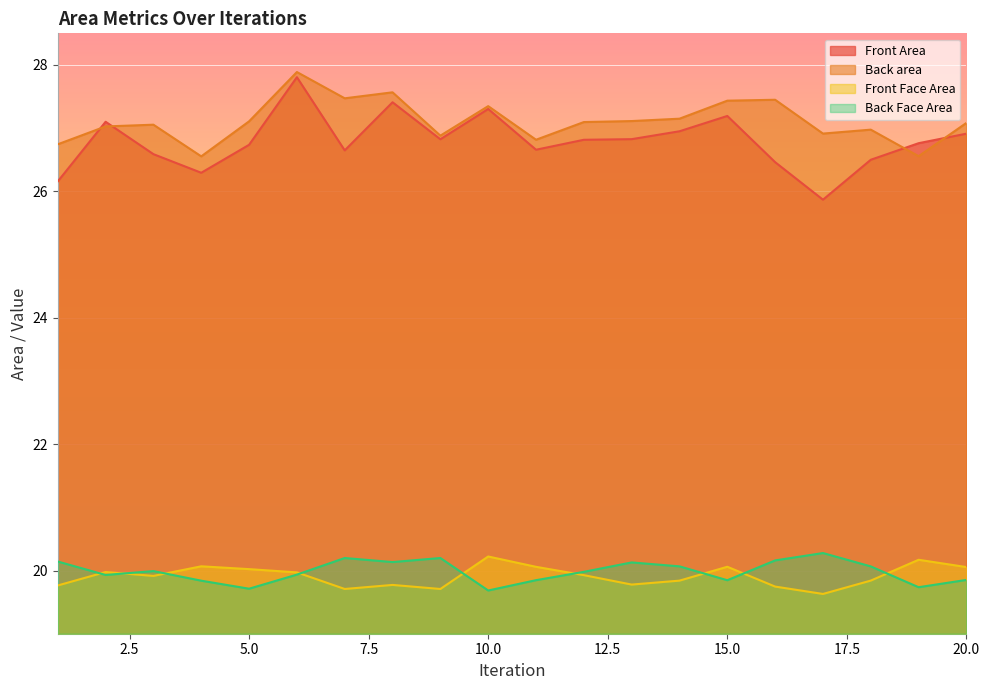

Does the chart display data point markers on the line(s)?

No